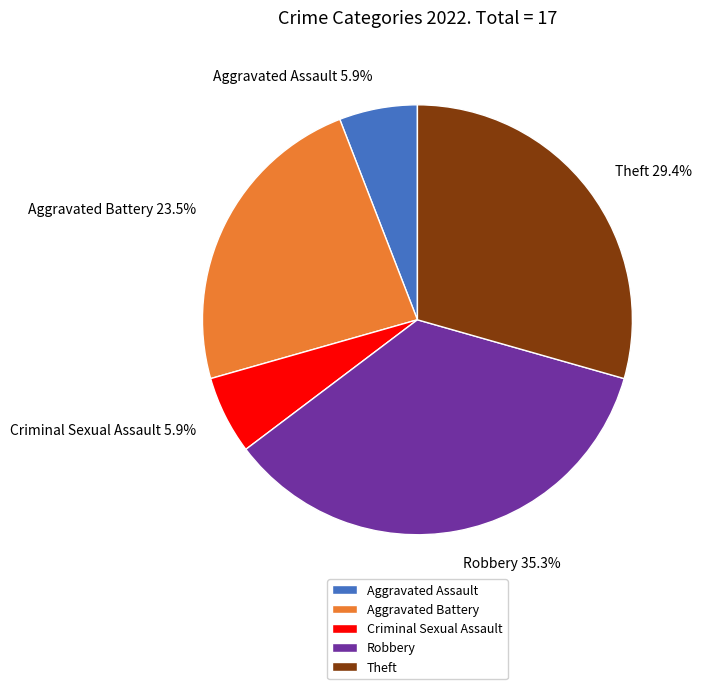

To the nearest percent, what is the combined percentage of Theft and Robbery?

65%